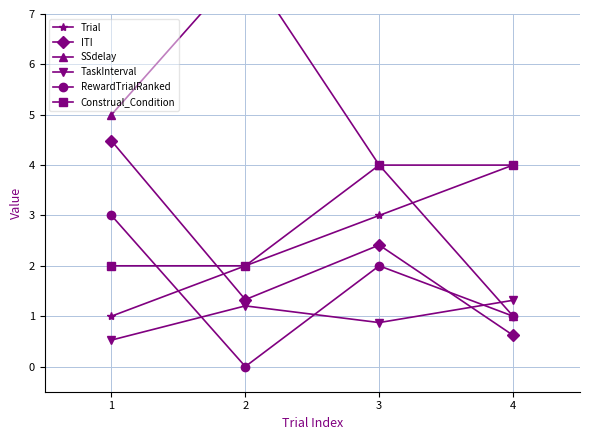

True or false: Construal_Condition has more than 2 points higher than both neighbors.

False